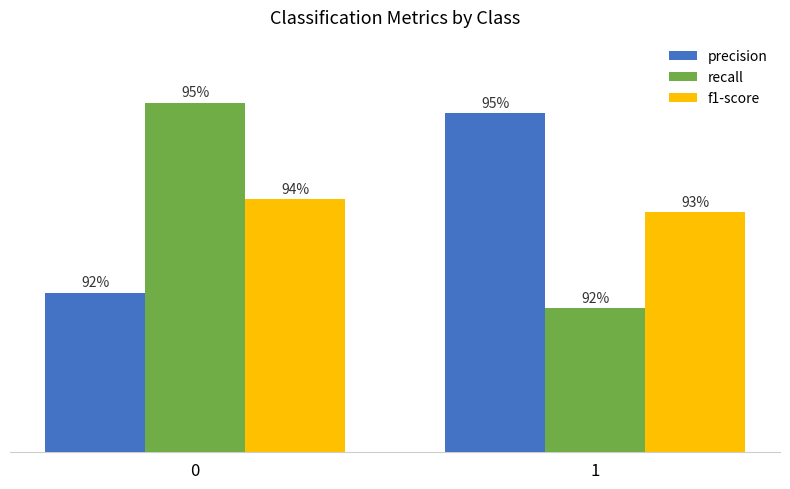

What is the average value of the precision series?

0.9